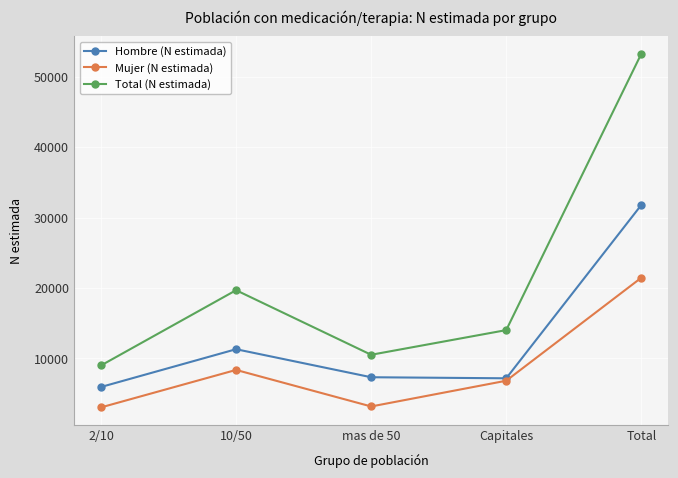

The Mujer (N estimada) series shows 3055 at 2/10. True or false?

True